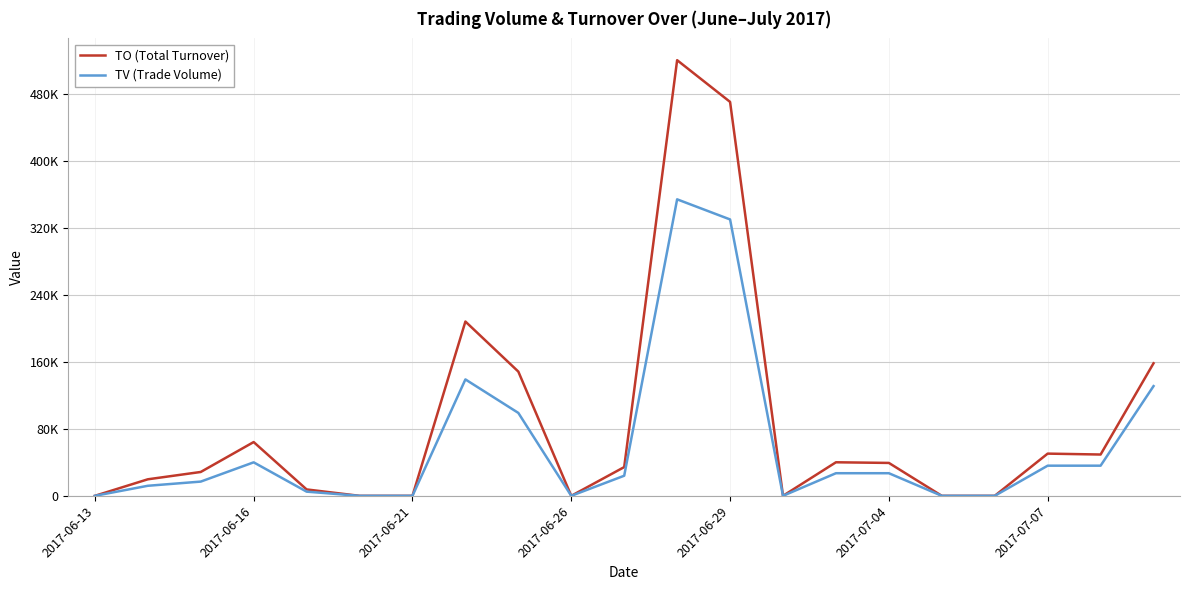

Does the chart display data point markers on the line(s)?

No